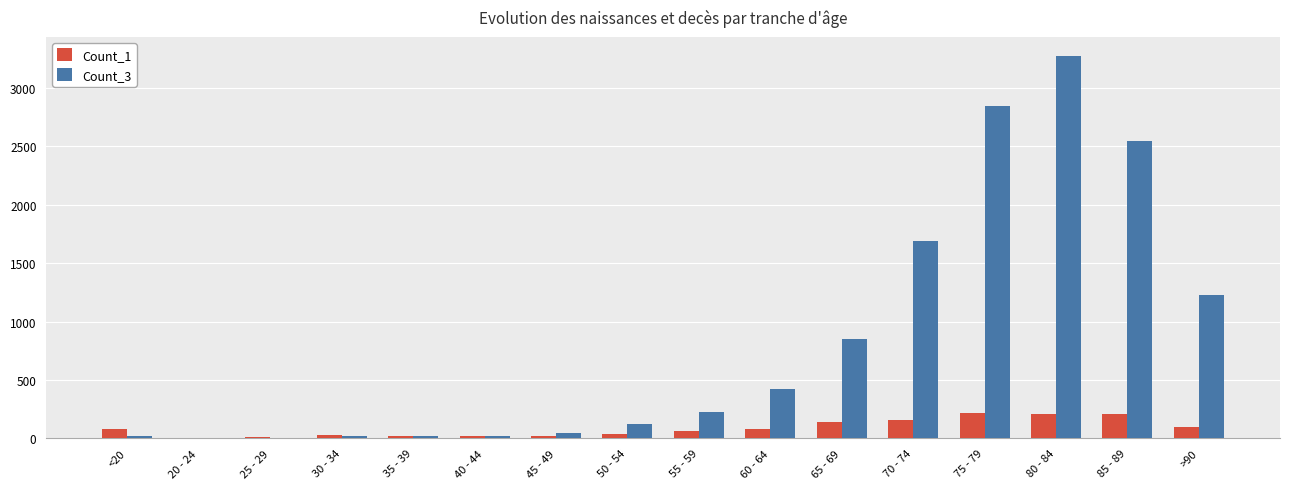

What is the maximum value shown in the chart?

3273